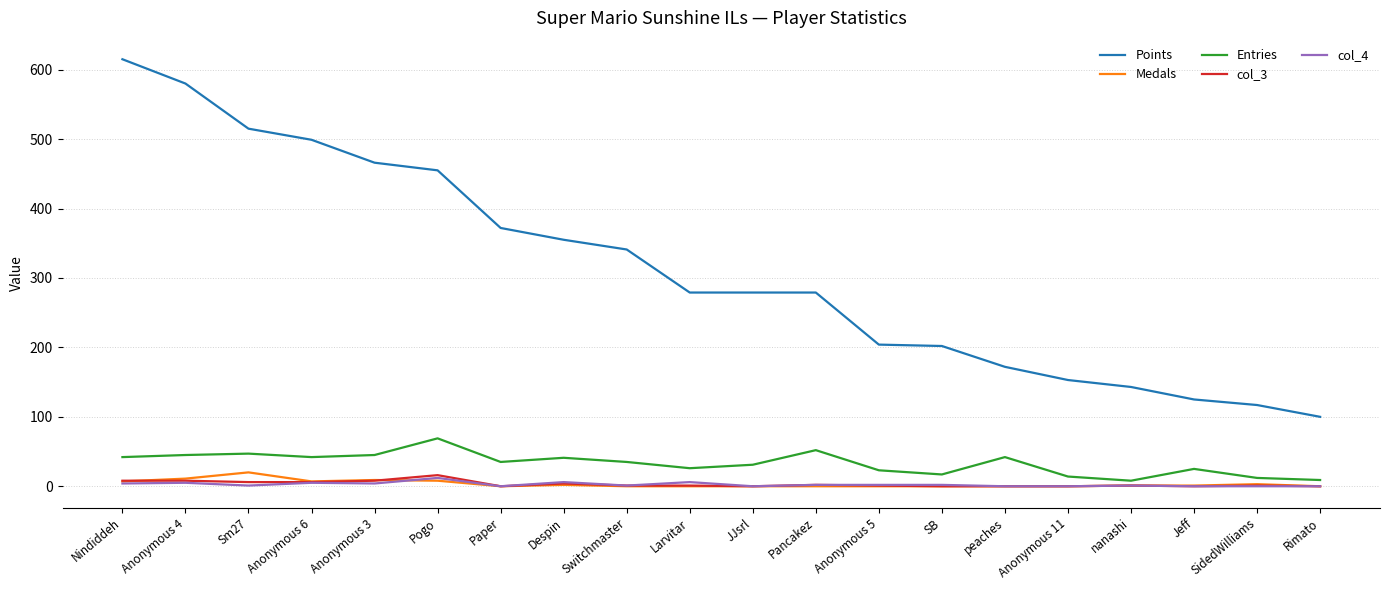

Which category has the highest value across all series?

Nindiddeh